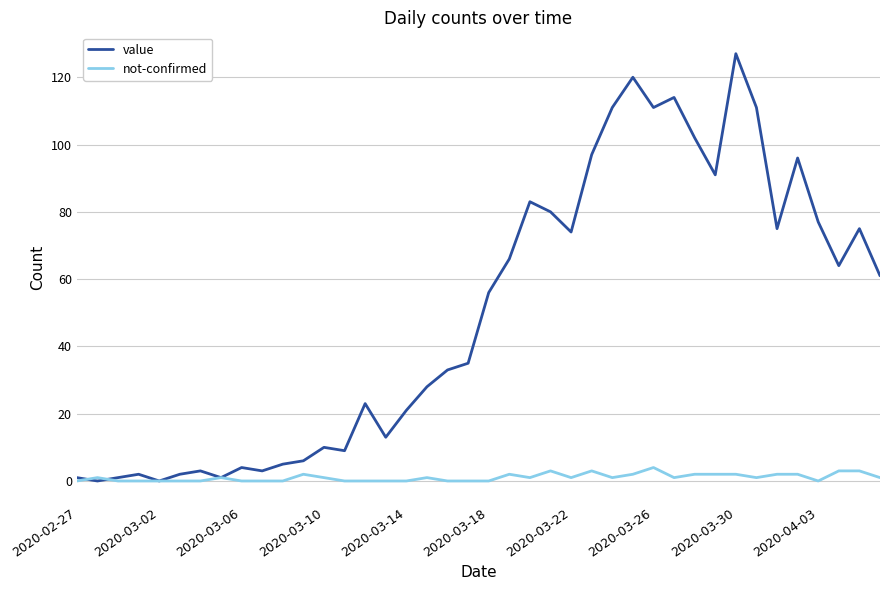

Which series has the largest total across all categories?

value